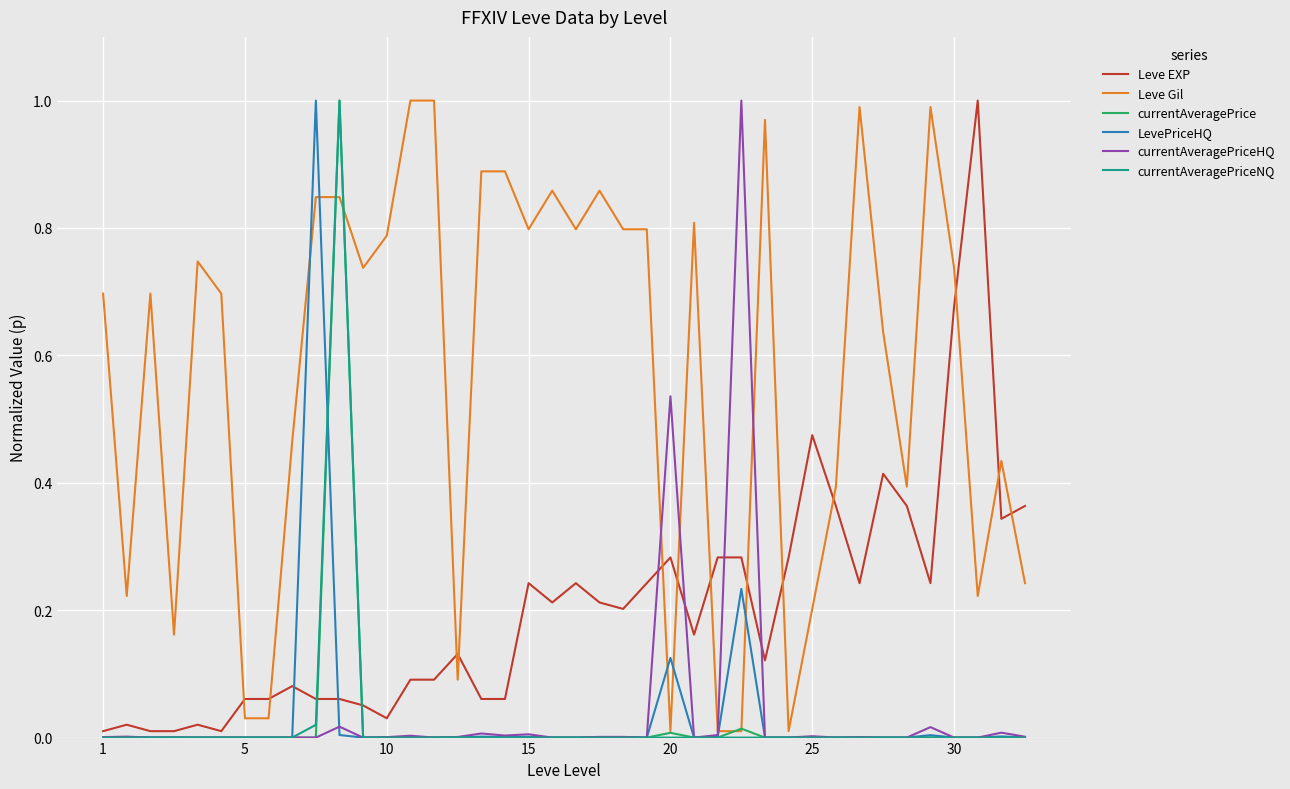

Which series has the largest total across all categories?

Leve Gil